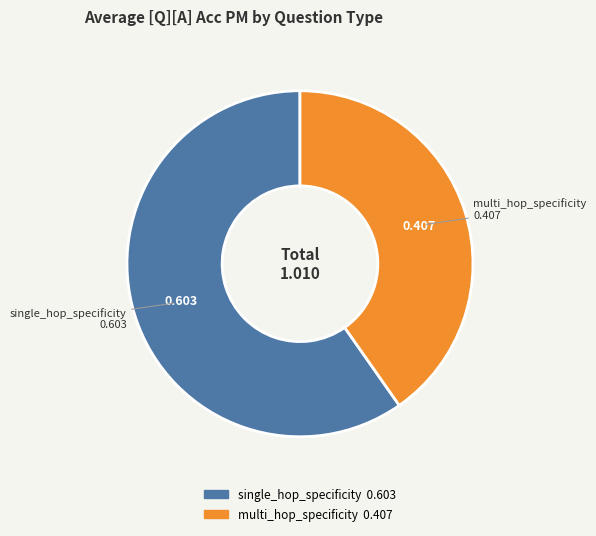

Which category has the biggest portion of the pie?

single_hop_specificity